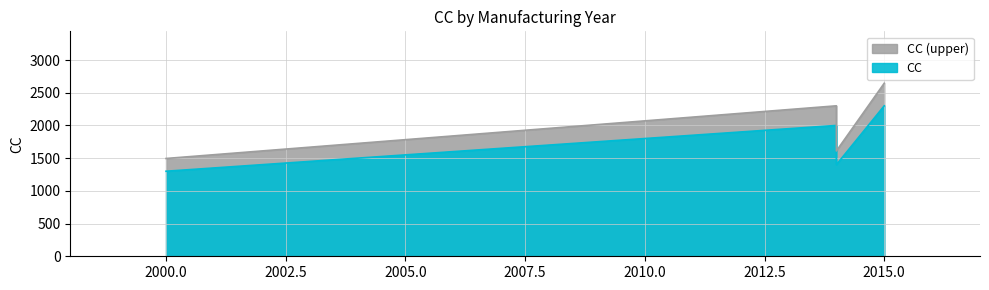

Rank the categories by value from lowest to highest.

2000, 2014, 2014, 2015